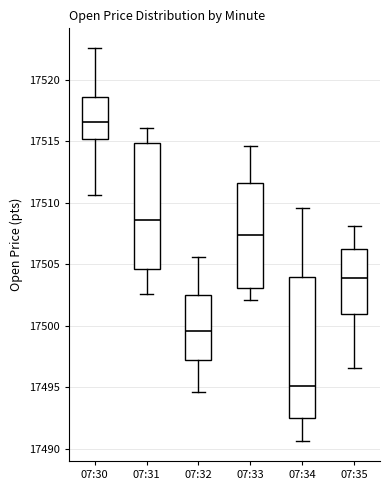

Which box's median line is the lowest?

07:34